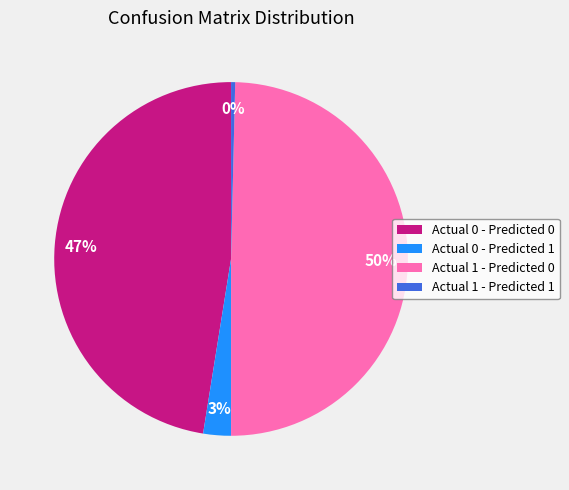

Which slice is the largest?

Actual 1 - Predicted 0